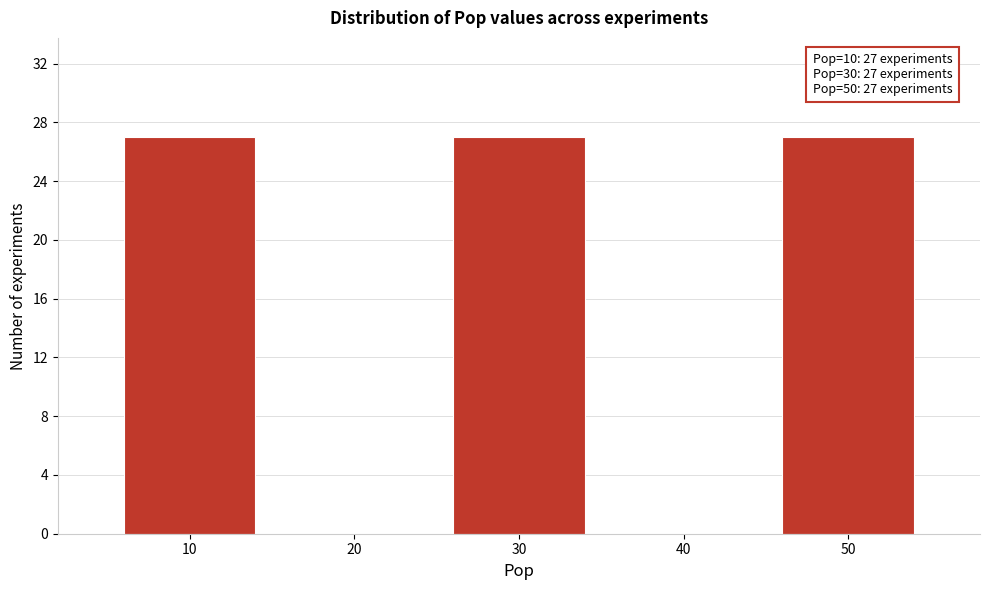

Reading left to right, transcribe all the data shown in this chart.

10=27	20=0	30=27	40=0	50=27